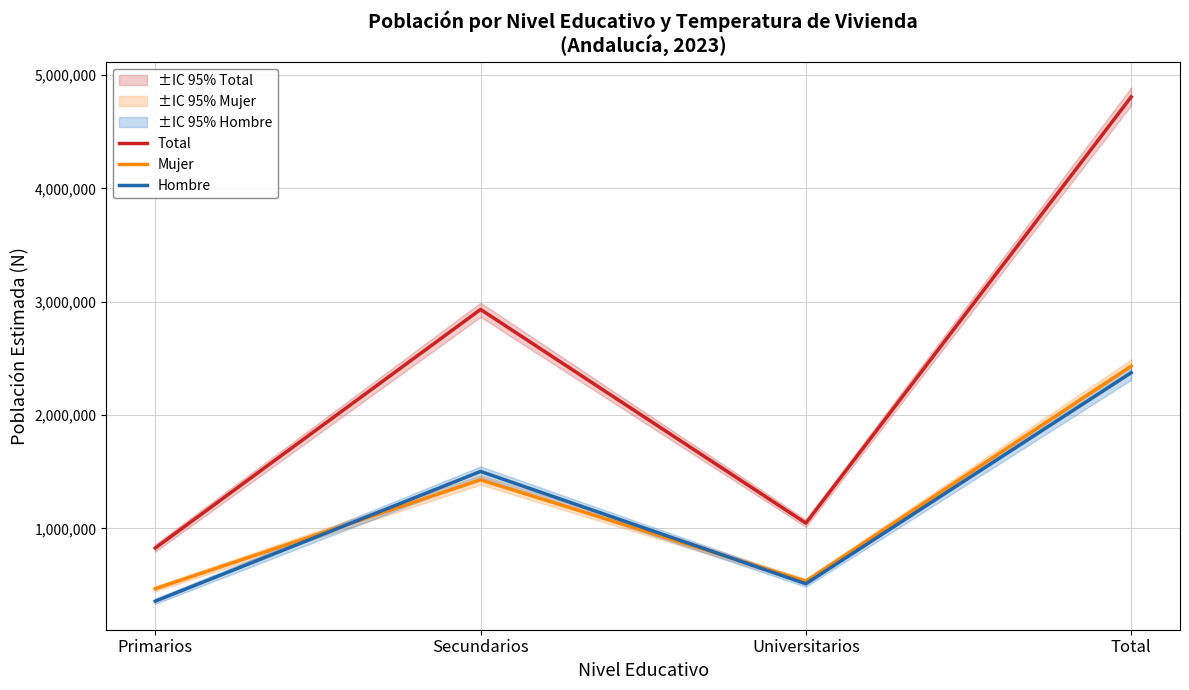

Is the value of Total at Universitarios greater than the value of Hombre at Secundarios?

No